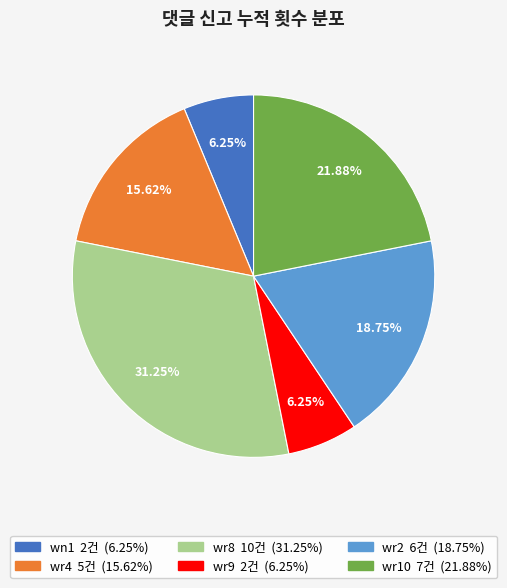

Does wr2 account for over 50% of the chart?

No